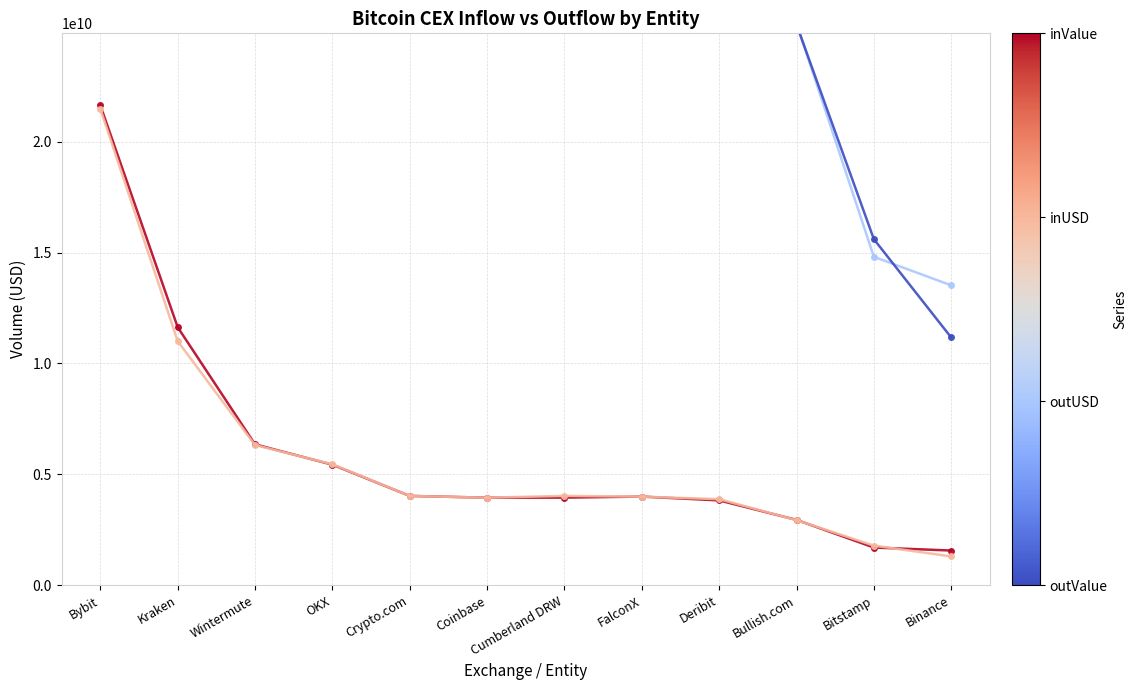

Is it true that outValue (BTC × 1e6) equals 96635622497.6 at Wintermute?

False